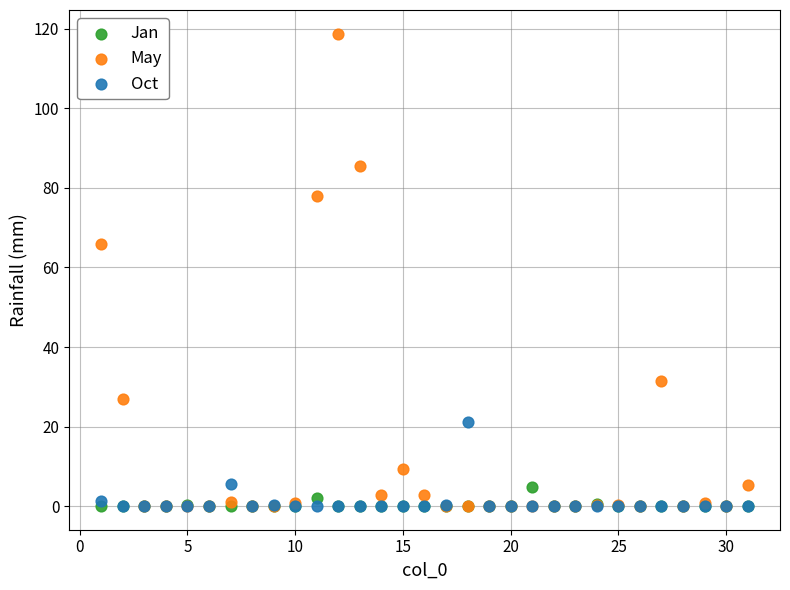

In the May series, what Y value is closest to 59?

65.9